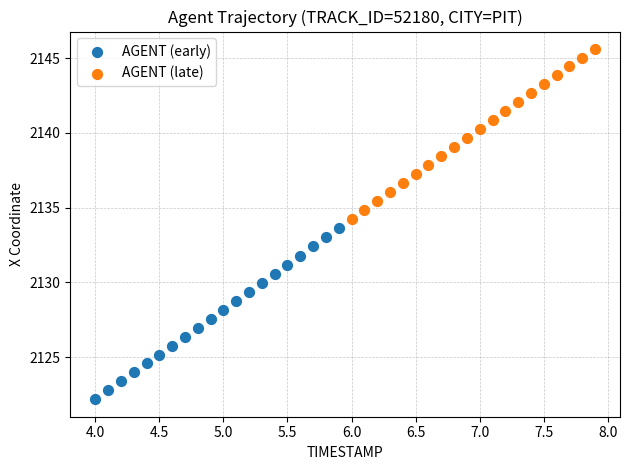

Which series has the widest spread of Y values?

AGENT (early)